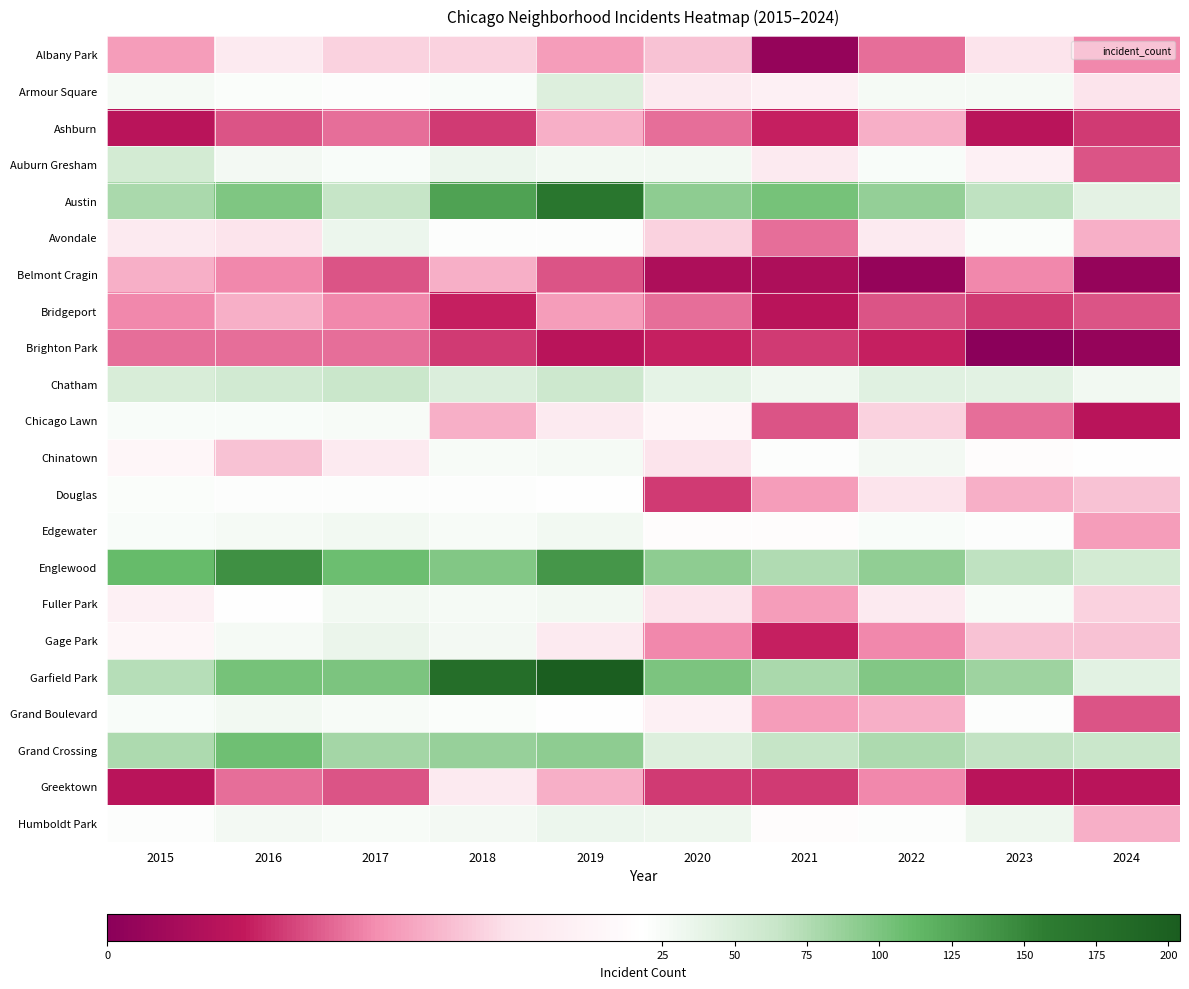

Reading right to left, transcribe all the data shown in this chart.

Albany Park: 2024=9	2023=14	2022=8	2021=1	2020=12	2019=10	2018=13	2017=13	2016=15	2015=10
Armour Square: 2024=14	2023=27	2022=27	2021=16	2020=15	2019=47	2018=23	2017=20	2016=22	2015=27
Ashburn: 2024=6	2023=4	2022=11	2021=5	2020=8	2019=11	2018=6	2017=8	2016=7	2015=4
Auburn Gresham: 2024=7	2023=16	2022=23	2021=15	2020=30	2019=29	2018=33	2017=23	2016=28	2015=56
Austin: 2024=41	2023=68	2022=89	2021=104	2020=92	2019=167	2018=130	2017=65	2016=99	2015=78
Avondale: 2024=11	2023=22	2022=15	2021=8	2020=13	2019=21	2018=21	2017=33	2016=14	2015=15
Belmont Cragin: 2024=1	2023=9	2022=1	2021=3	2020=3	2019=7	2018=11	2017=7	2016=9	2015=11
Bridgeport: 2024=7	2023=6	2022=7	2021=4	2020=8	2019=10	2018=5	2017=9	2016=11	2015=9
Brighton Park: 2024=1	2023=0	2022=5	2021=6	2020=5	2019=4	2018=6	2017=8	2016=8	2015=8
Chatham: 2024=30	2023=43	2022=44	2021=31	2020=40	2019=60	2018=48	2017=62	2016=57	2015=51
Chicago Lawn: 2024=4	2023=8	2022=13	2021=7	2020=17	2019=15	2018=11	2017=25	2016=23	2015=23
Chinatown: 2024=19	2023=18	2022=28	2021=21	2020=14	2019=26	2018=25	2017=15	2016=12	2015=17
Douglas: 2024=12	2023=11	2022=14	2021=10	2020=6	2019=19	2018=20	2017=21	2016=20	2015=22
Edgewater: 2024=10	2023=20	2022=23	2021=18	2020=18	2019=29	2018=25	2017=30	2016=27	2015=24
Englewood: 2024=55	2023=69	2022=90	2021=76	2020=92	2019=138	2018=98	2017=107	2016=142	2015=111
Fuller Park: 2024=13	2023=25	2022=15	2021=10	2020=14	2019=29	2018=27	2017=29	2016=19	2015=16
Gage Park: 2024=12	2023=12	2022=9	2021=5	2020=9	2019=15	2018=28	2017=35	2016=27	2015=17
Garfield Park: 2024=42	2023=85	2022=98	2021=79	2020=100	2019=204	2018=178	2017=101	2016=103	2015=73
Grand Boulevard: 2024=7	2023=20	2022=11	2021=10	2020=16	2019=19	2018=22	2017=25	2016=29	2015=24
Grand Crossing: 2024=62	2023=67	2022=77	2021=66	2020=47	2019=91	2018=88	2017=82	2016=106	2015=77
Greektown: 2024=4	2023=4	2022=9	2021=6	2020=6	2019=11	2018=15	2017=7	2016=8	2015=4
Humboldt Park: 2024=11	2023=32	2022=20	2021=18	2020=32	2019=34	2018=28	2017=25	2016=28	2015=20